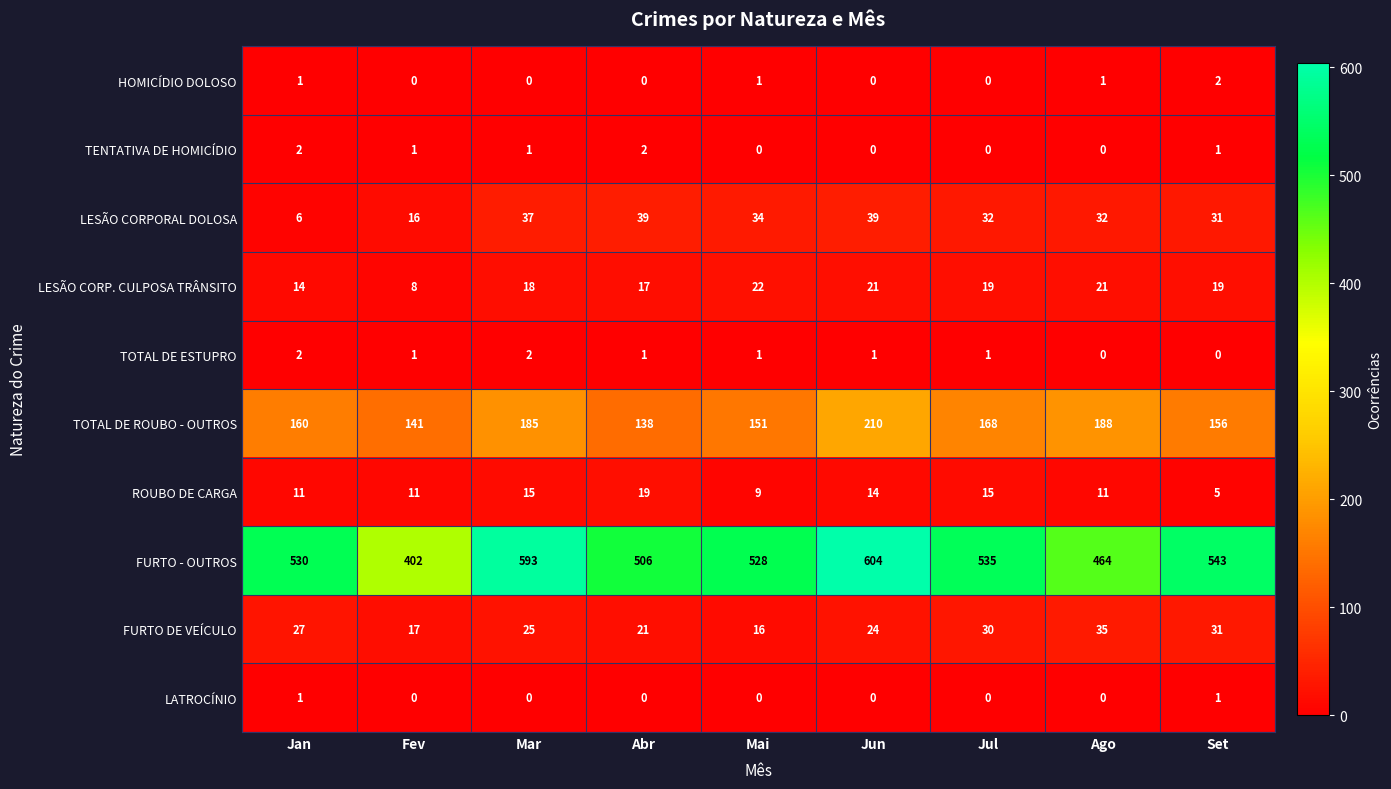

What is the difference between the LESÃO CORPORAL DOLOSA values at Jan and Fev?

10